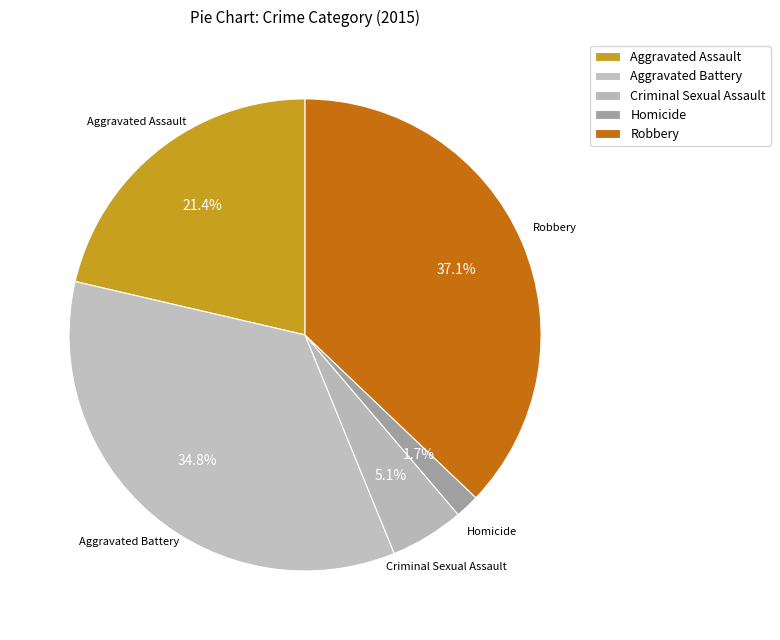

Count the number of slices in the pie.

5